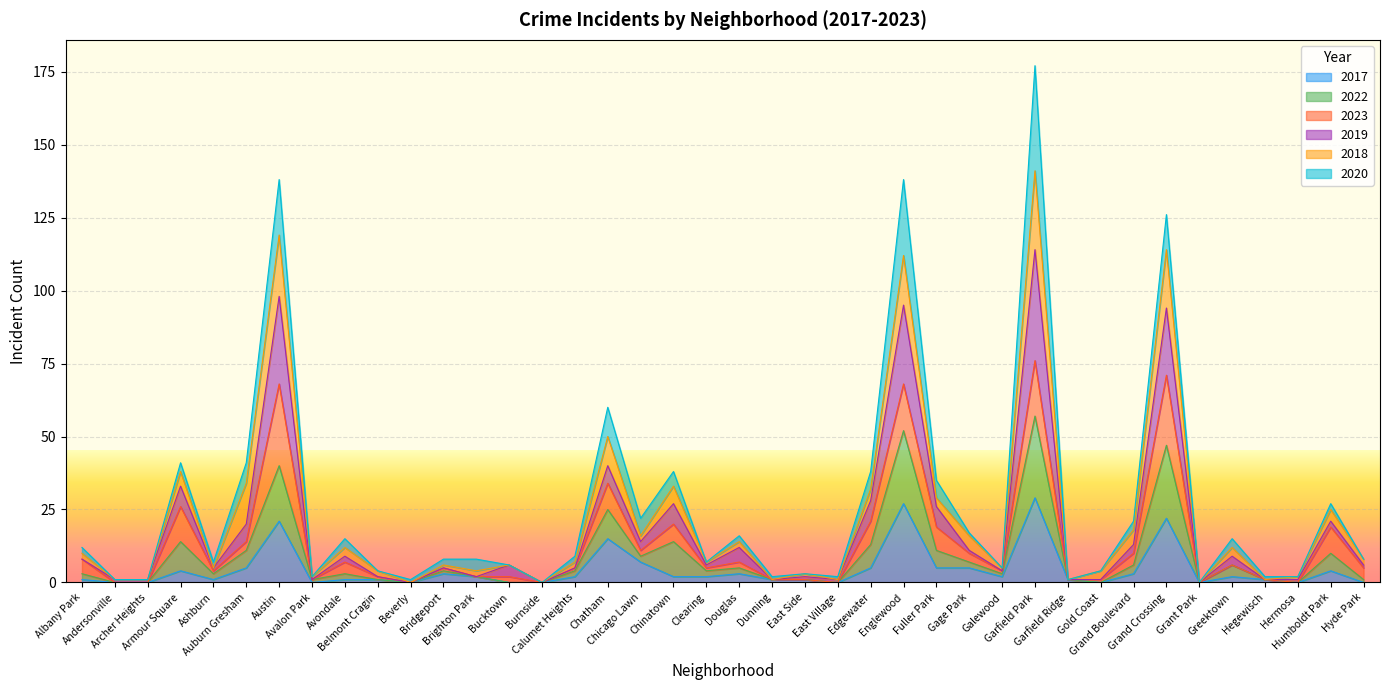

Is it true that 2017 equals 1 at Garfield Ridge?

False